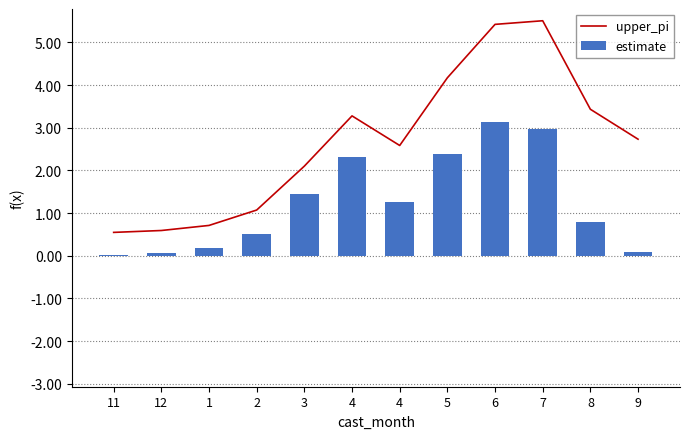

At which category is the sum across all series the highest?

6